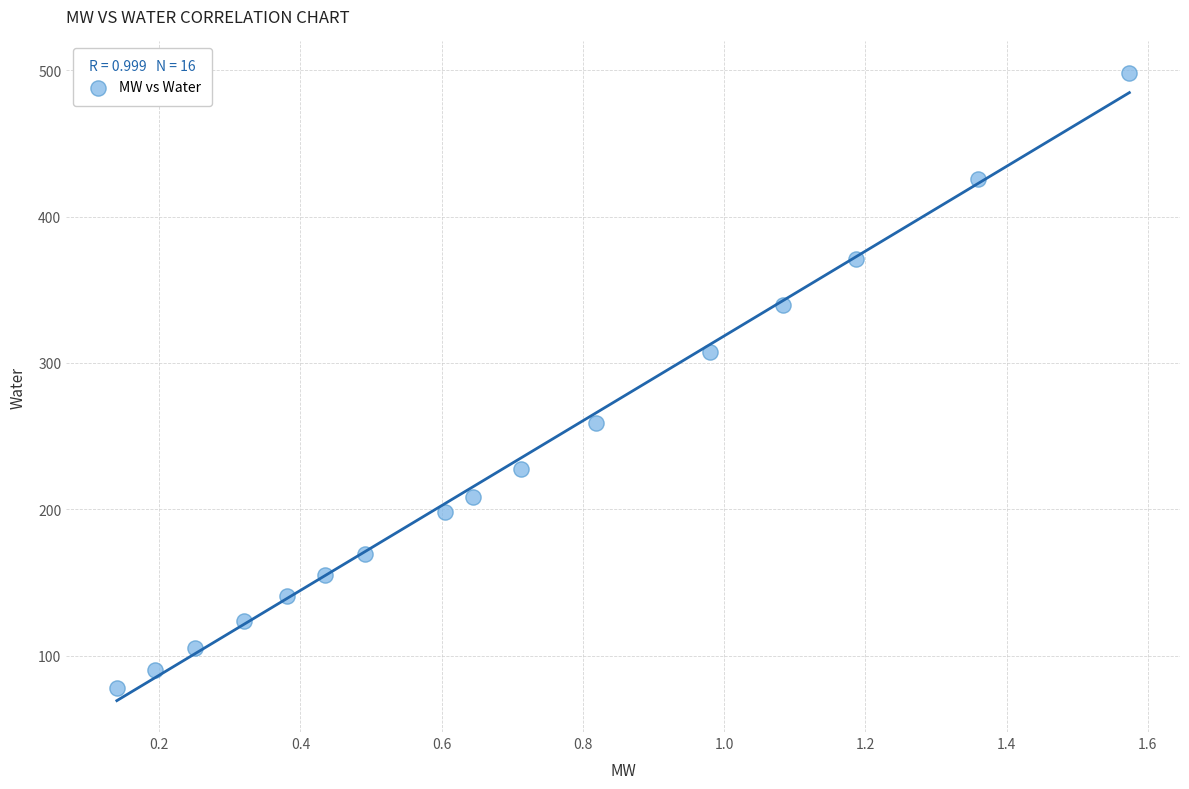

What Y value in the scatter plot is closest to 287?

307.8